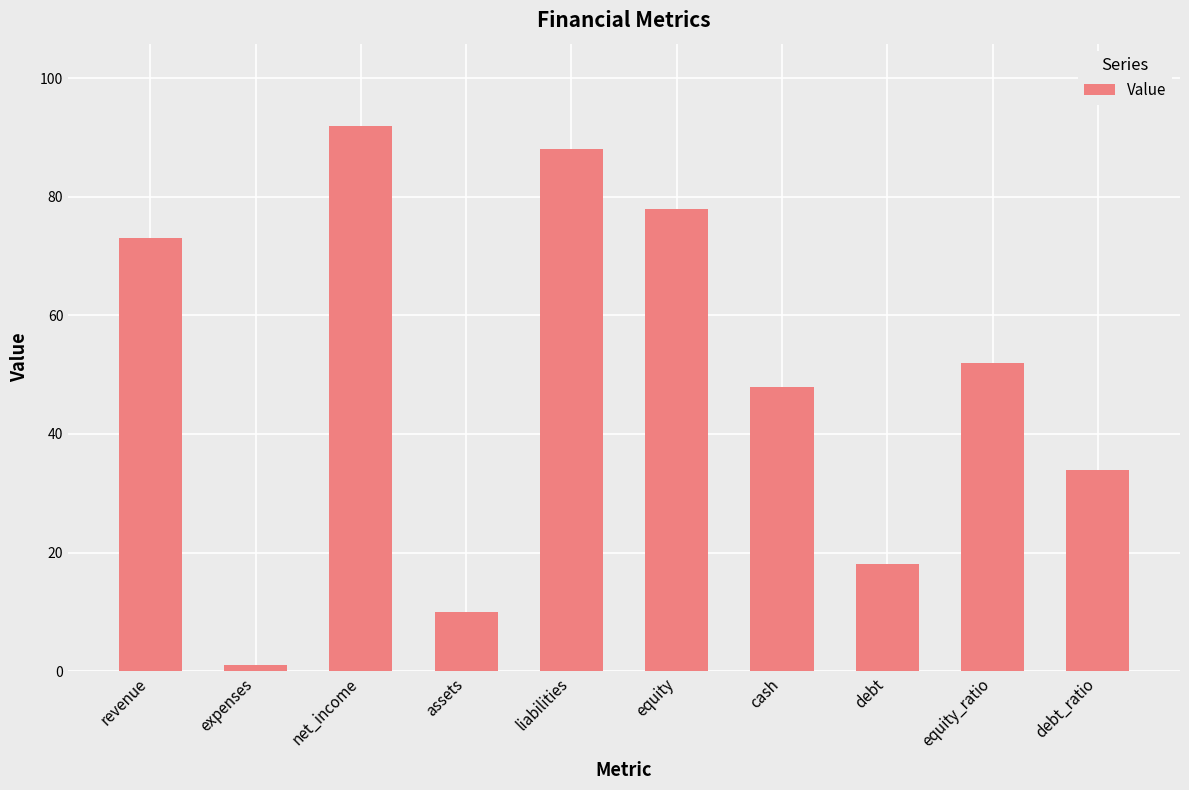

The value at assets is 17. True or false?

False